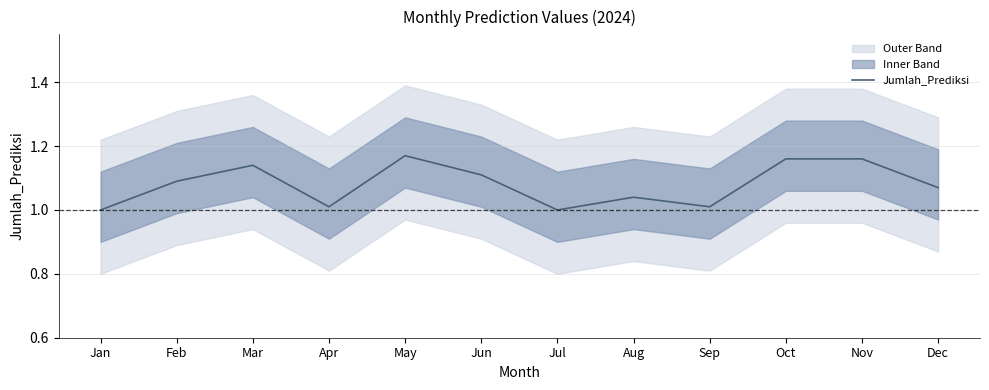

Reading right to left, transcribe all the data shown in this chart.

Dec=1.1	Nov=1.2	Oct=1.2	Sep=1.0	Aug=1.0	Jul=1.0	Jun=1.1	May=1.2	Apr=1.0	Mar=1.1	Feb=1.1	Jan=1.0